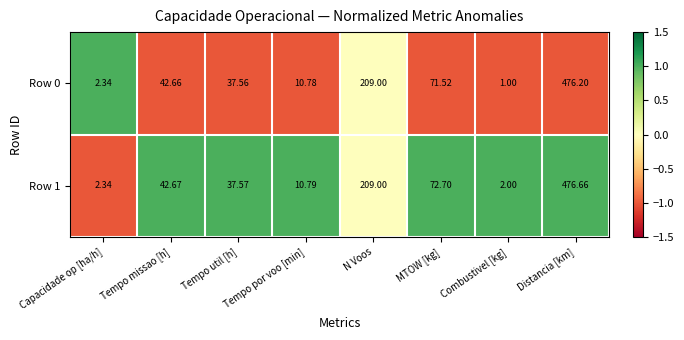

How many distinct data groups are displayed?

2